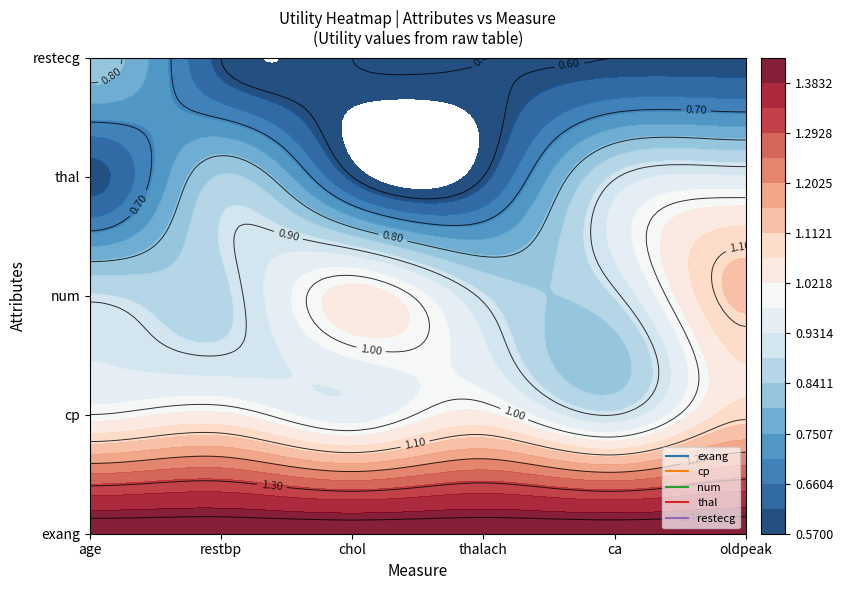

Reading left to right, list all the values displayed in this chart.

exang: age=1.4	restbp=1.4	chol=1.4	thalach=1.4	ca=1.4	oldpeak=1.4
cp: age=1.0	restbp=1.0	chol=1.0	thalach=1.0	ca=0.9	oldpeak=1.1
num: age=0.9	restbp=0.9	chol=1.0	thalach=0.9	ca=0.9	oldpeak=1.1
thal: age=0.6	restbp=0.8	chol=0.6	thalach=0.6	ca=0.9	oldpeak=0.9
restecg: age=0.8	restbp=0.6	chol=0.6	thalach=0.6	ca=0.6	oldpeak=0.6